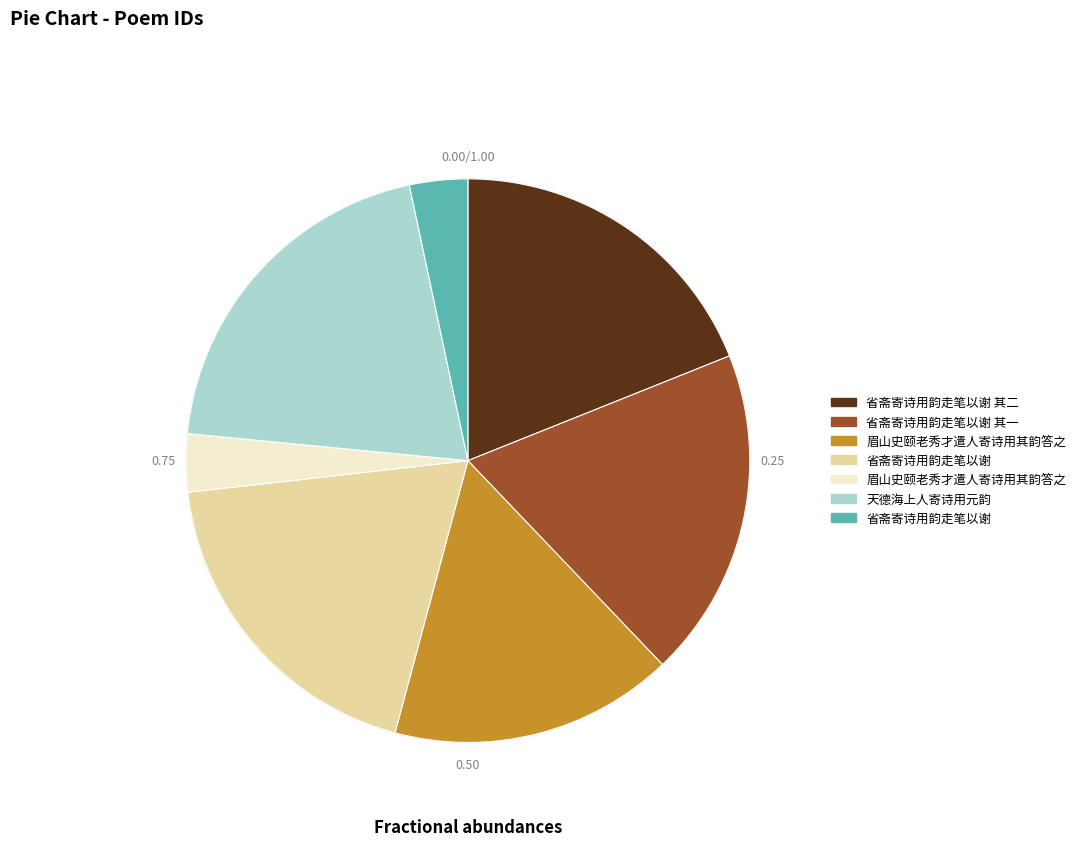

How many segments does this pie chart have?

7